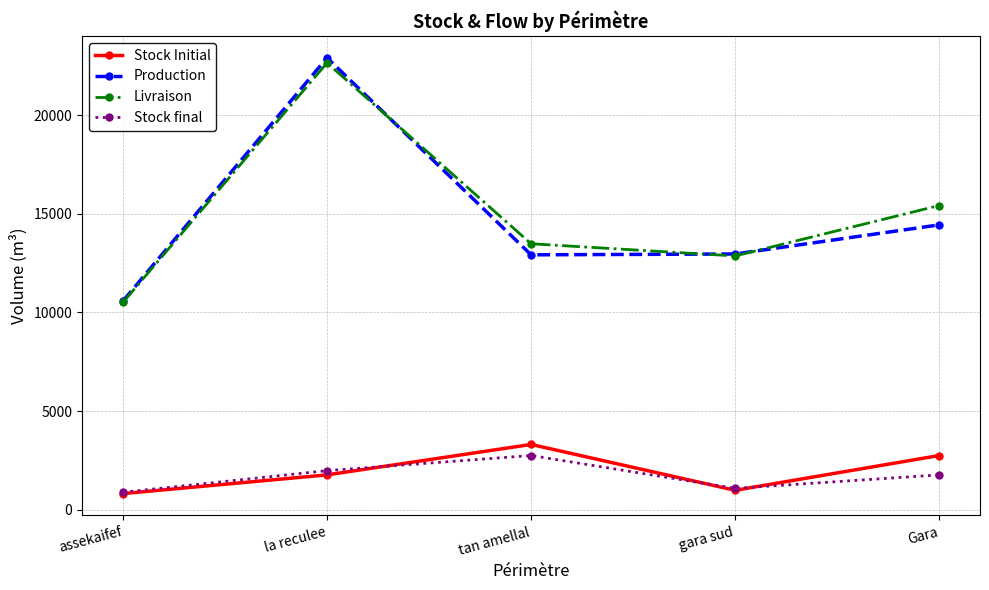

What is the total value across all series at Gara?

34383.3